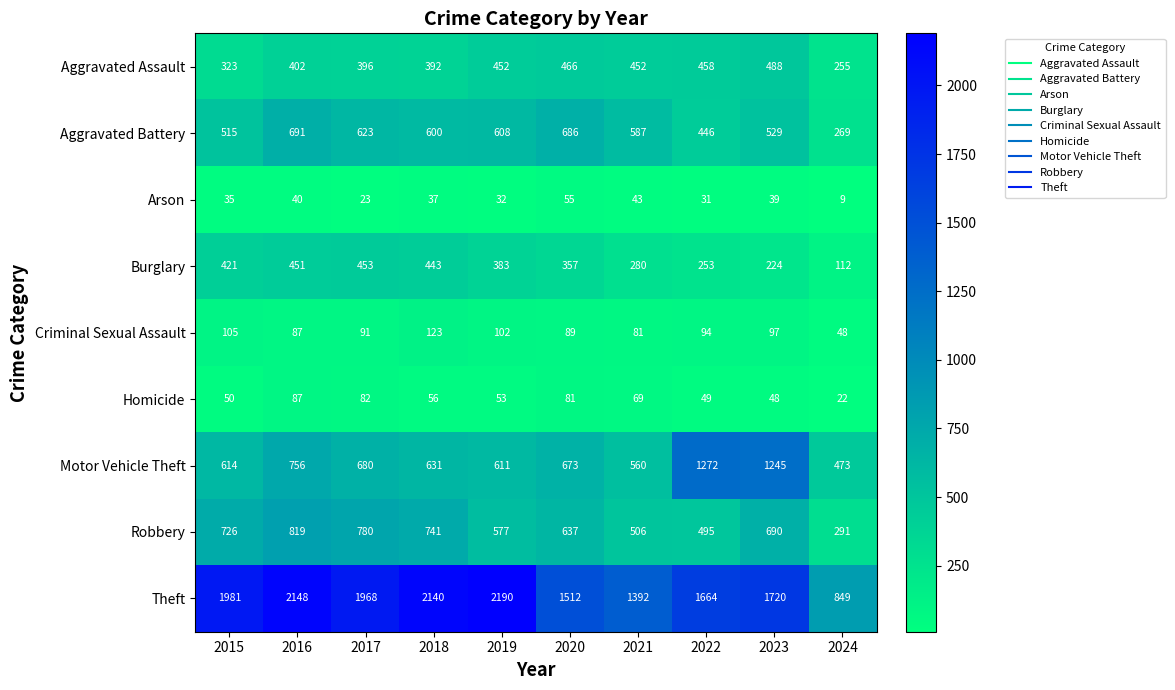

What is the difference between the Aggravated Assault values at 2024 and 2019?

197